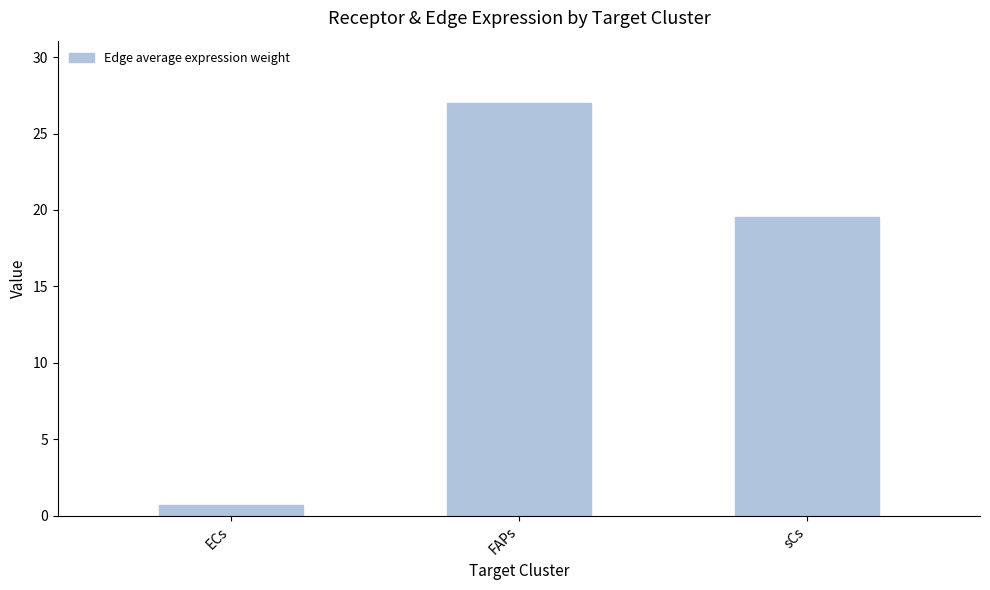

How many distinct data groups are displayed?

1